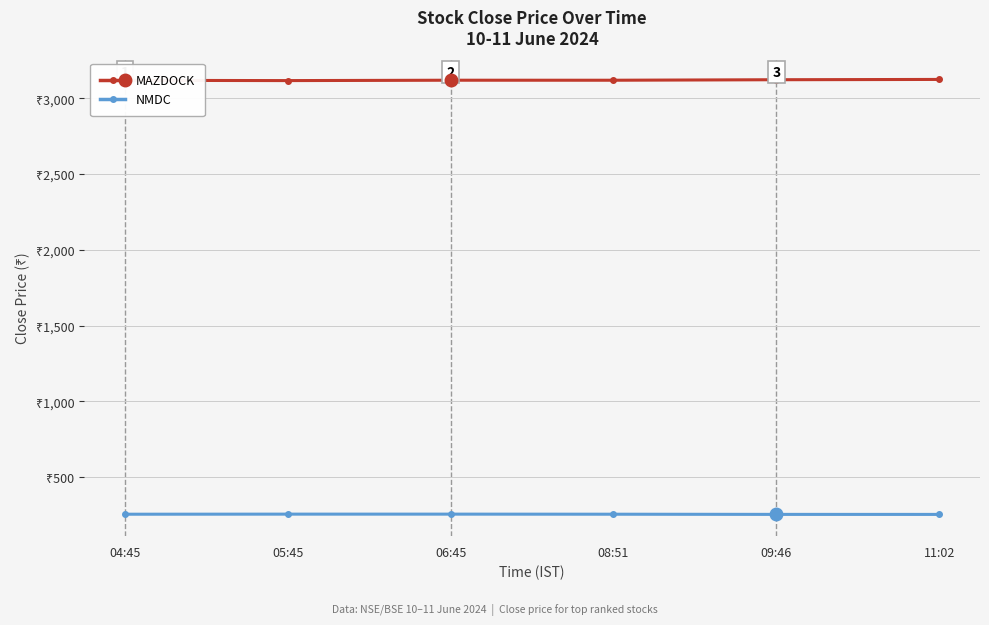

Rank the categories by MAZDOCK value from lowest to highest.

05:45, 04:45, 08:51, 06:45, 09:46, 11:02